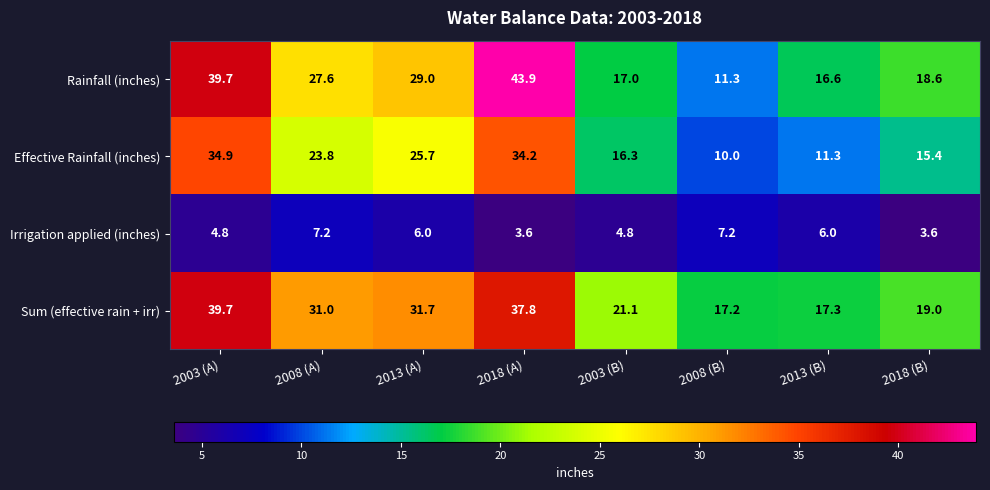

What is the smallest value displayed?

3.6